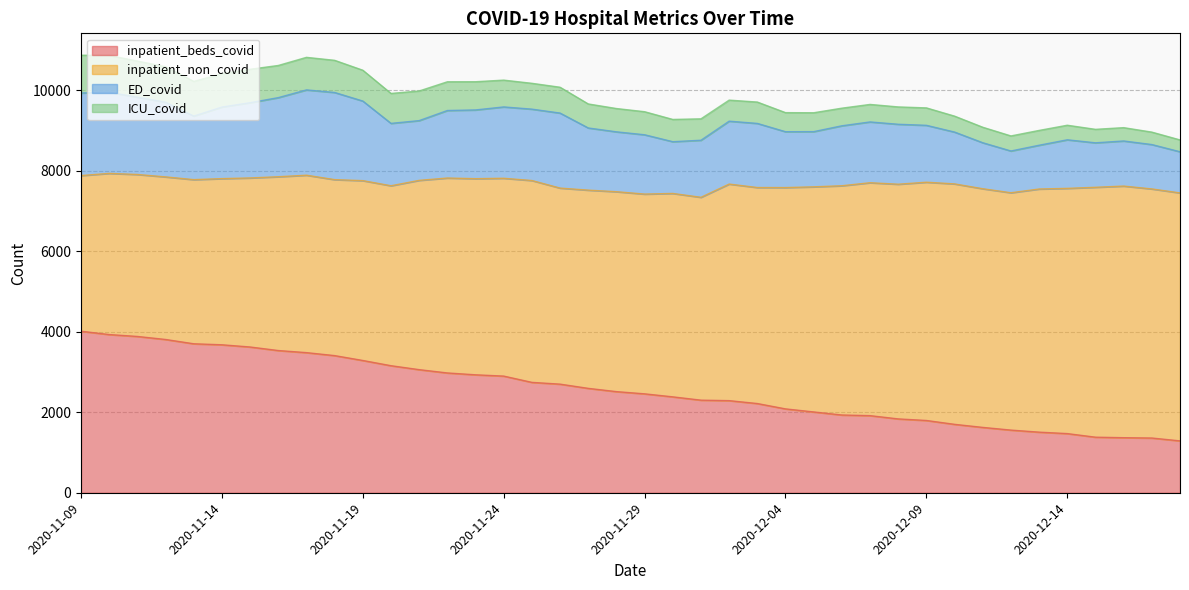

True or false: inpatient_non_covid and ICU_covid cross at least once.

False